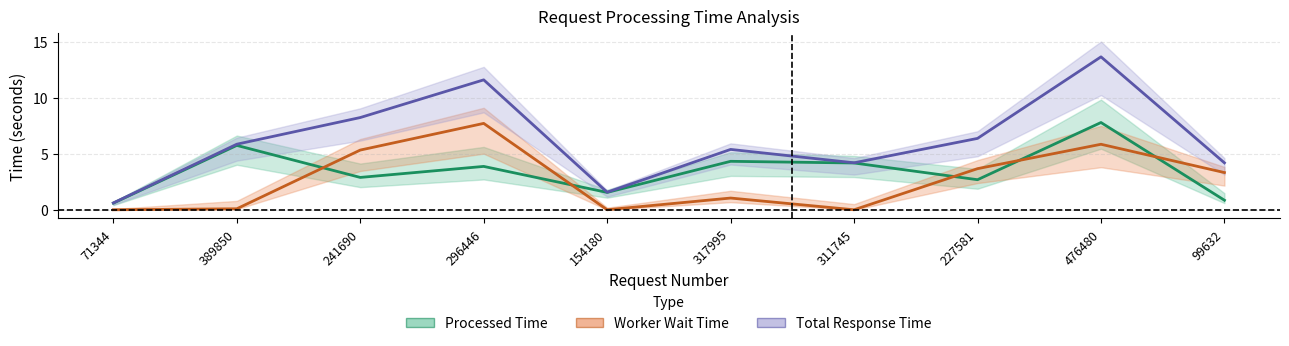

What is the total value across all series at 311745?

8.4